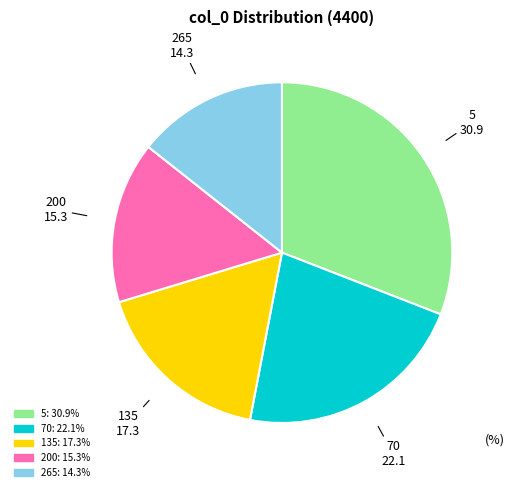

Count the number of slices in the pie.

5